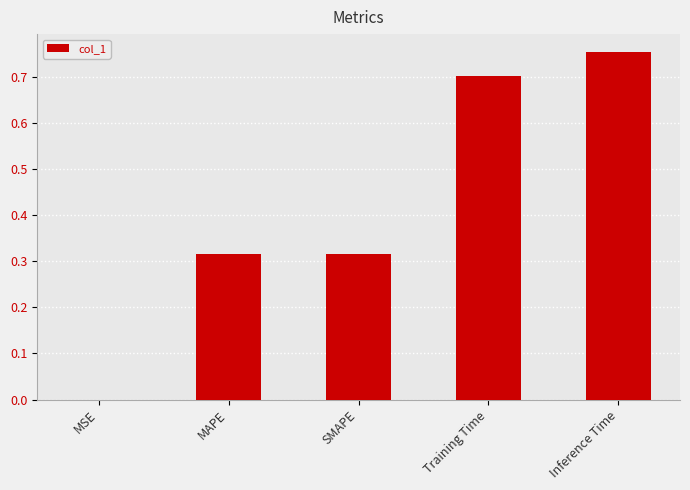

What is the sum of the values at Inference Time and Training Time?

1.5